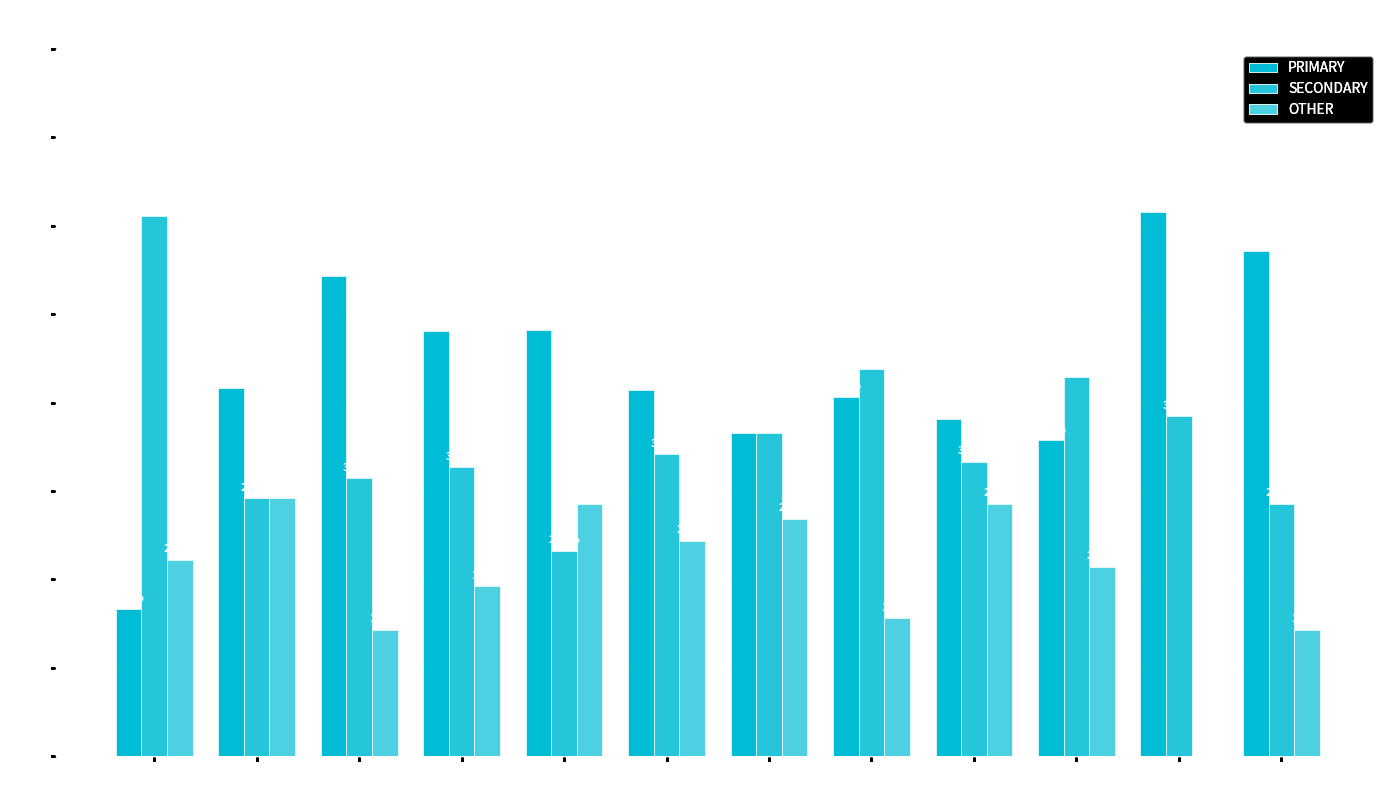

True or false: OTHER has a value of 24.4 at wk11.

True